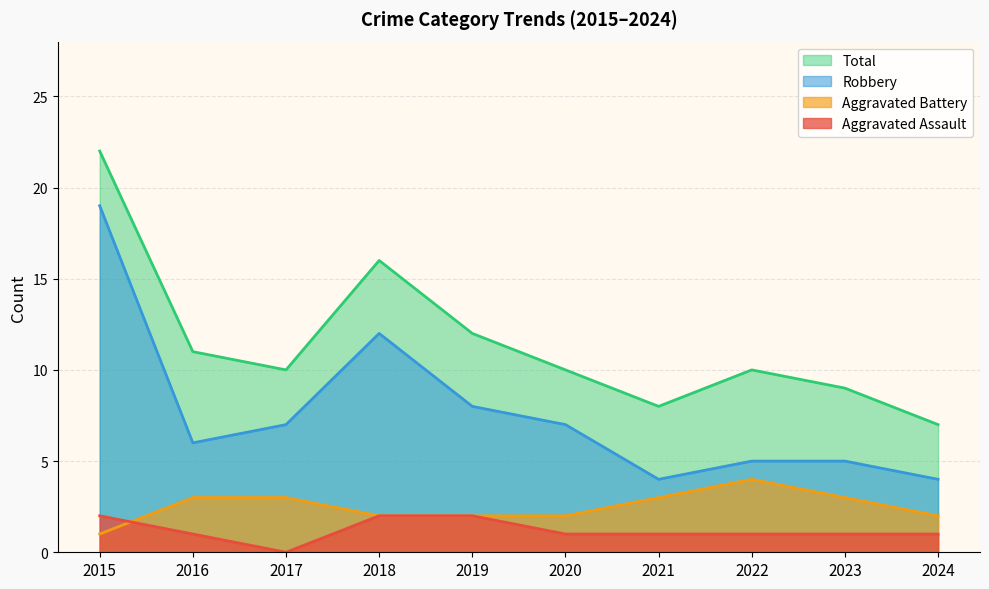

In Robbery, how many points are lower than both neighbors (excluding endpoints)?

2